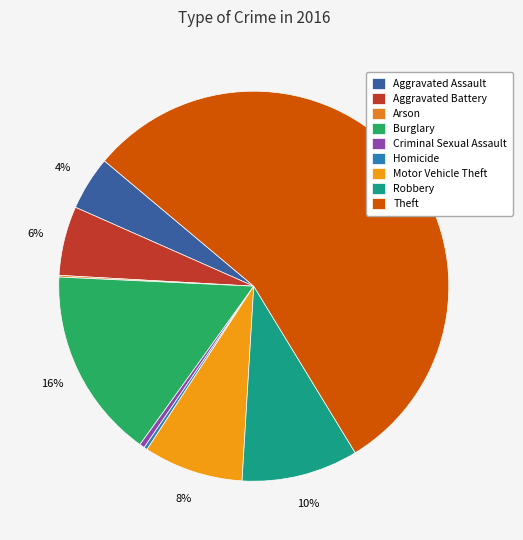

To the nearest percent, what is the average slice percentage?

11%